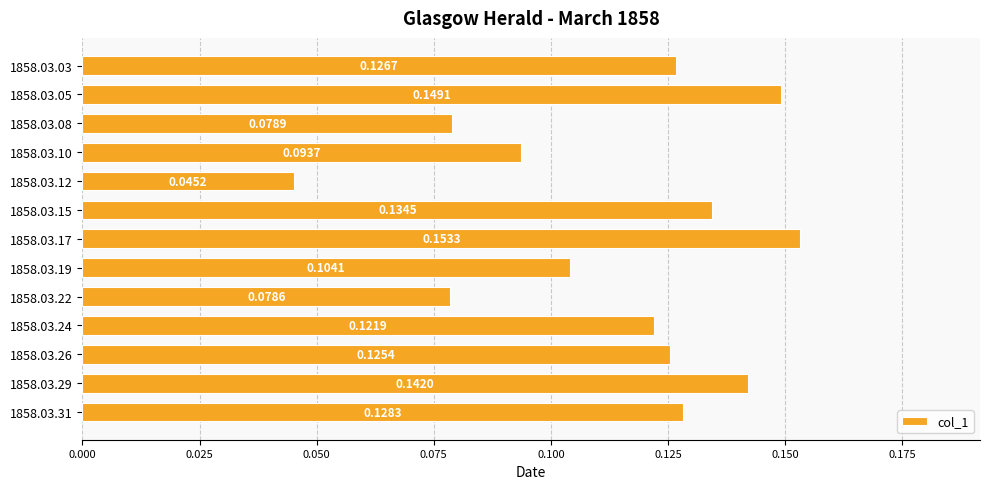

What is the sum of the values at 1858.03.03 and 1858.03.05?

0.3